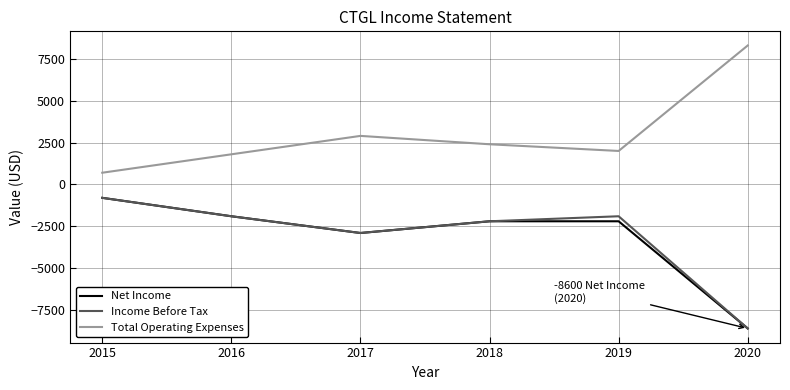

What is the approximate value of Total Operating Expenses at 2018, to the nearest 100?

2400